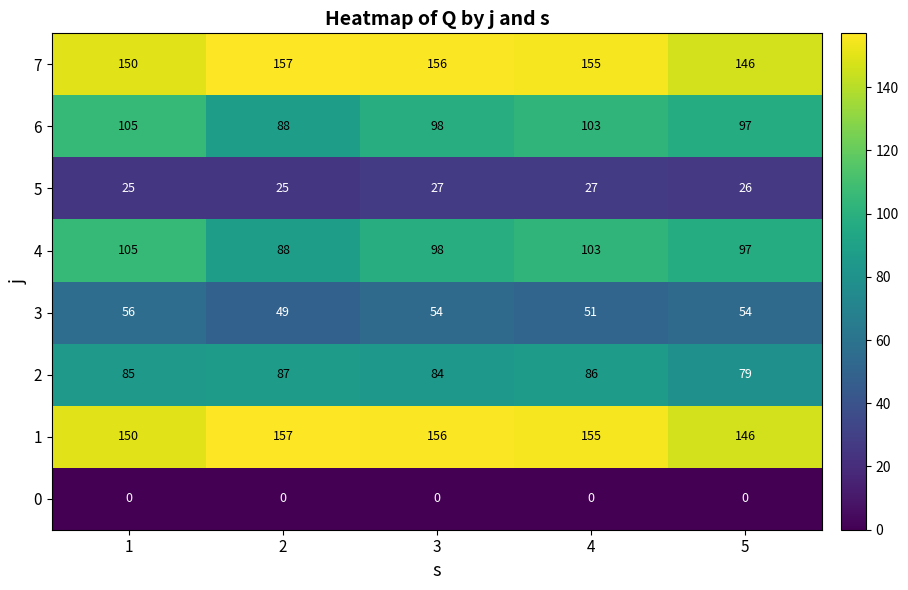

What is the spread (max minus min) of values at 5?

146